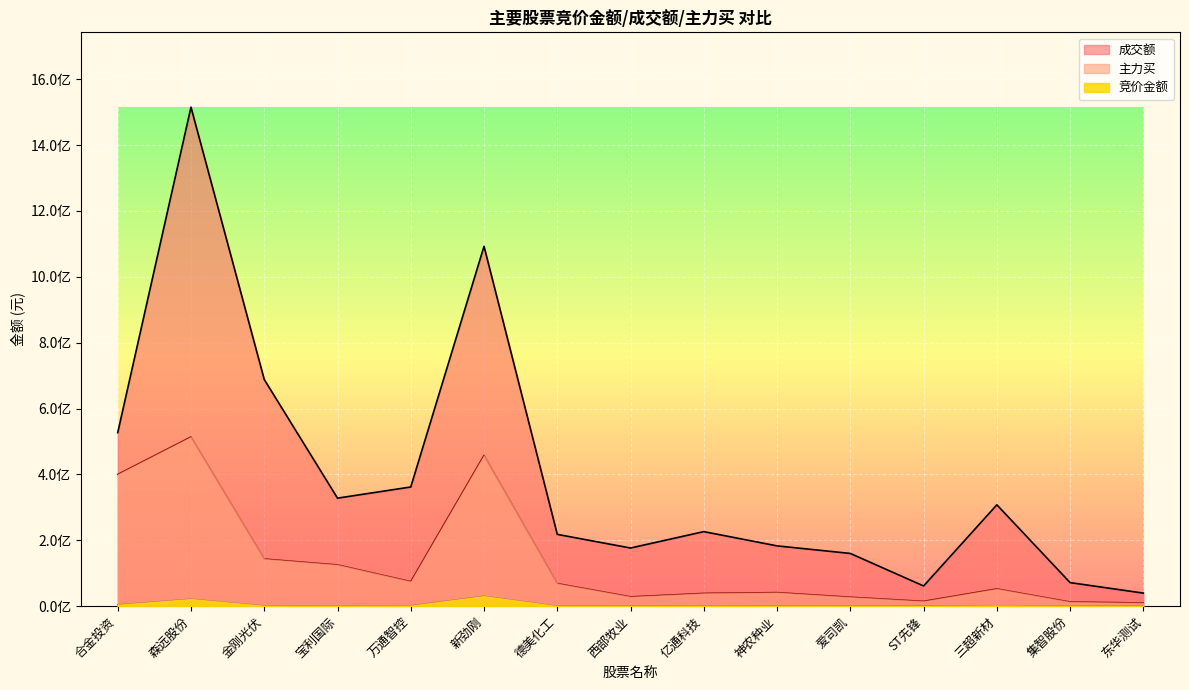

True or false: 成交额 and 主力买 intersect in this chart.

False